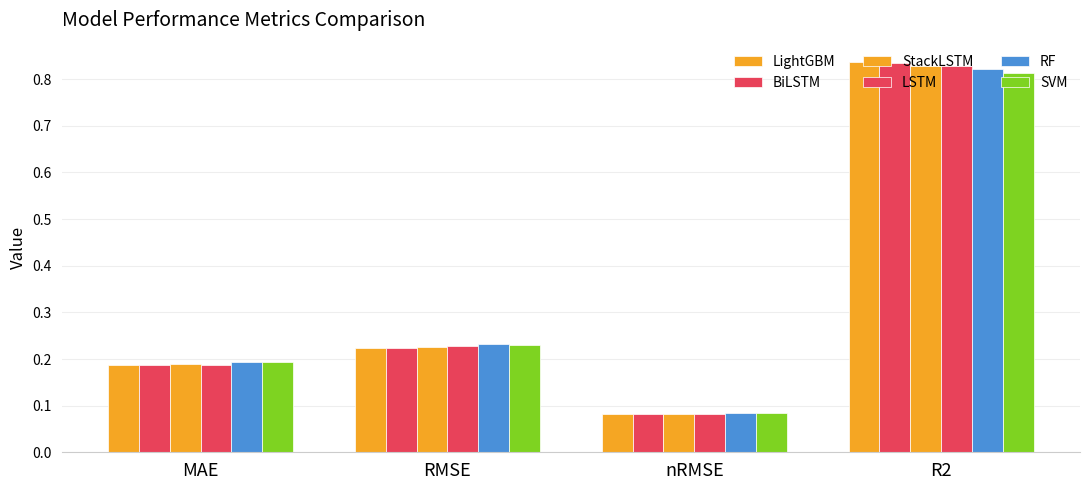

What is the sum of the LSTM values at R2 and nRMSE?

0.9